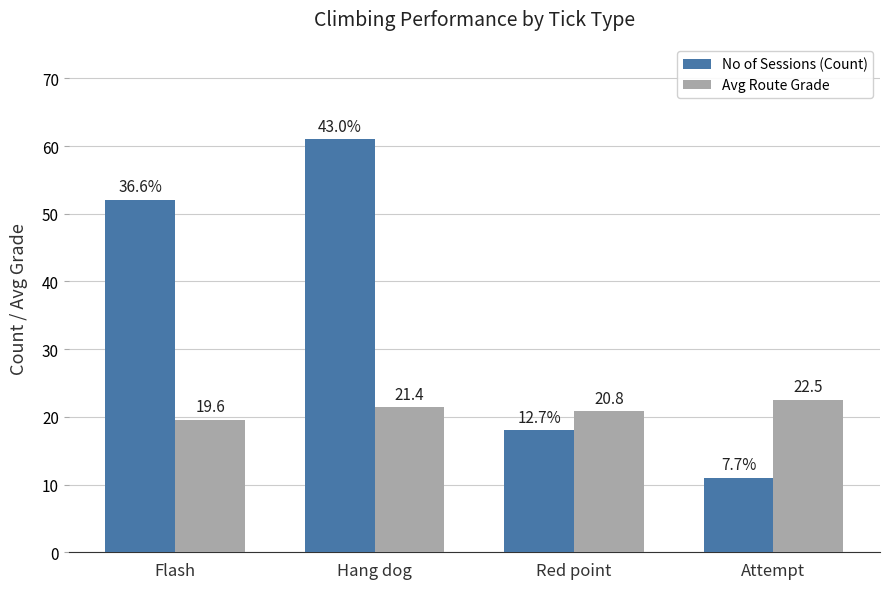

Which series changed the most between Flash and Red point?

No of Sessions (Count)